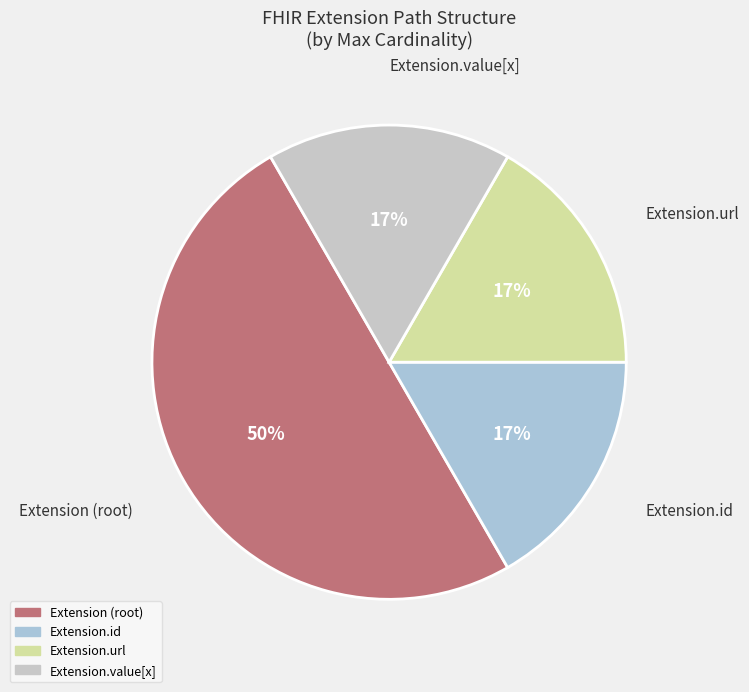

What is the largest slice in the pie chart?

Extension (root)